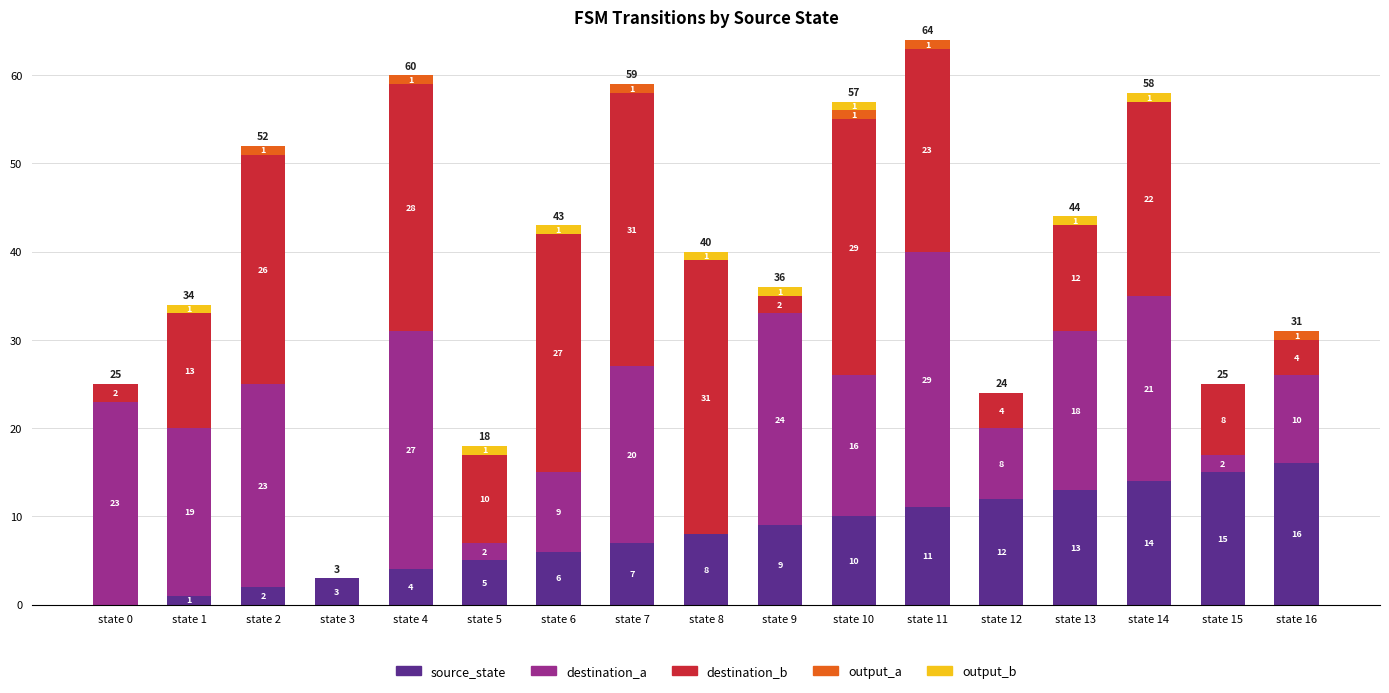

What is the total value across all series at state 14?

58